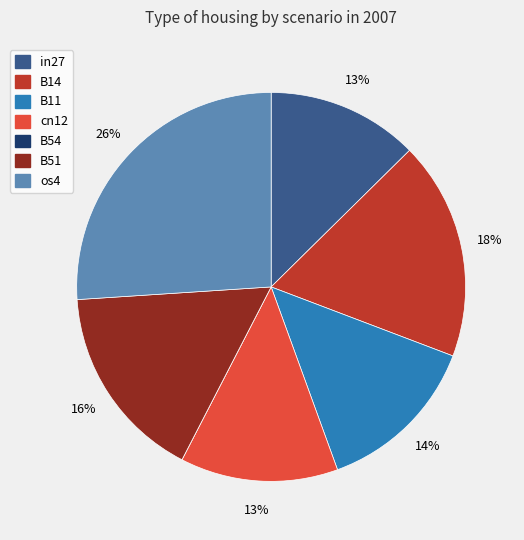

Does any single category account for the majority?

No